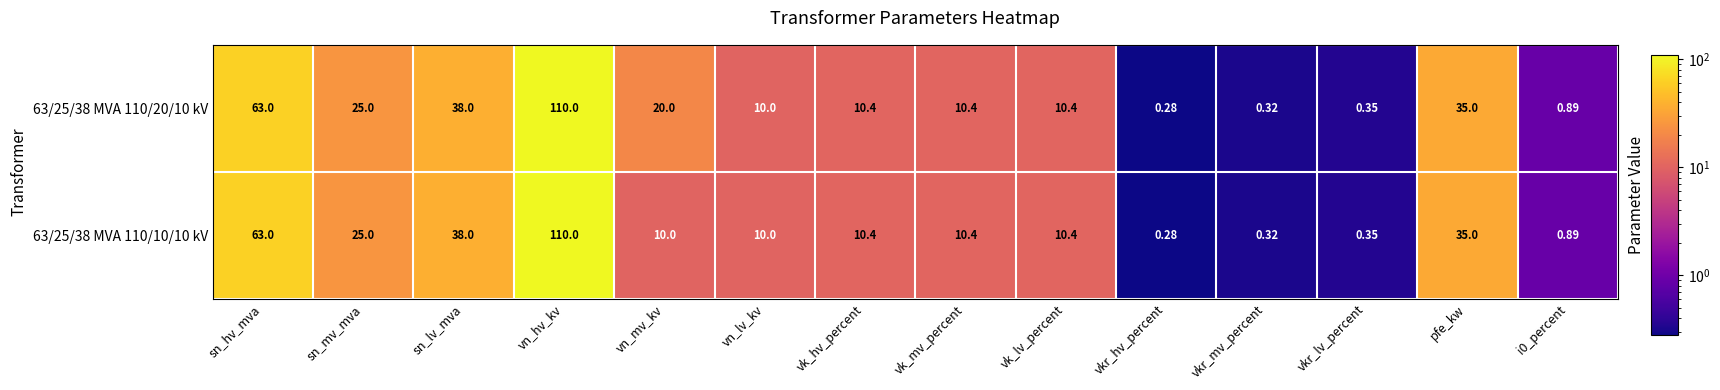

At which label does 63/25/38 MVA 110/20/10 kV first exceed 10?

sn_hv_mva